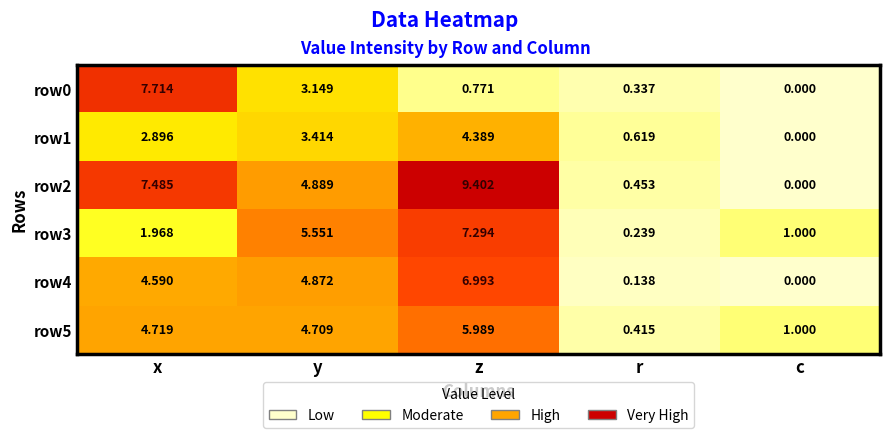

At which label does row5 first exceed 4?

x